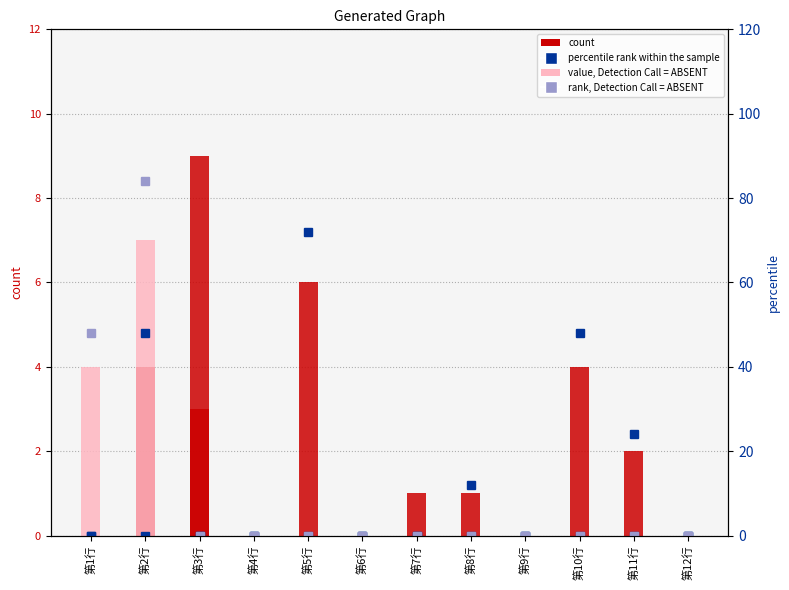

The value of 第11列 at 第6行 is 2. True or false?

False